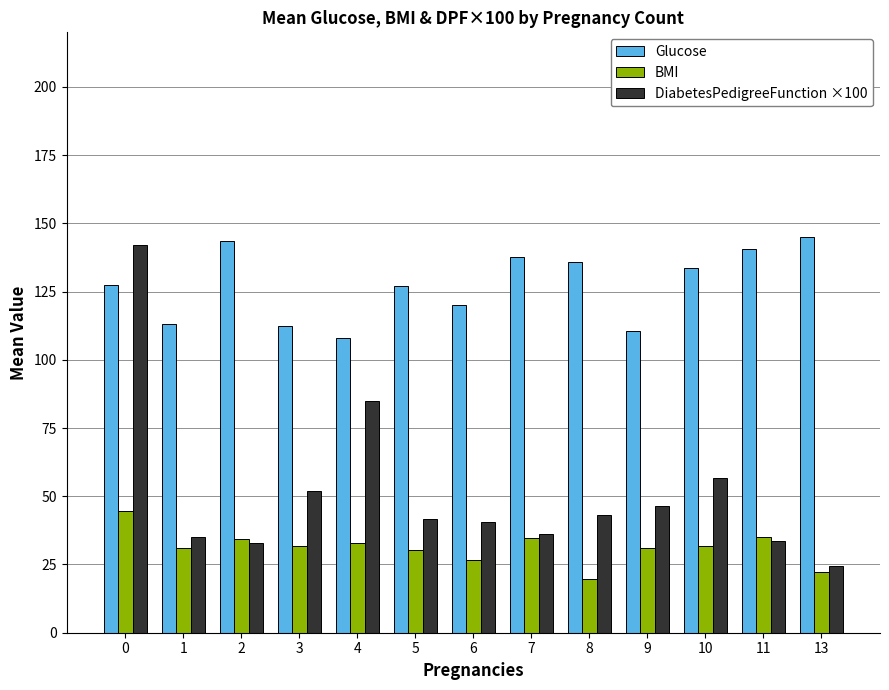

What are all the series names shown in the legend?

Glucose, BMI, DiabetesPedigreeFunction ×100